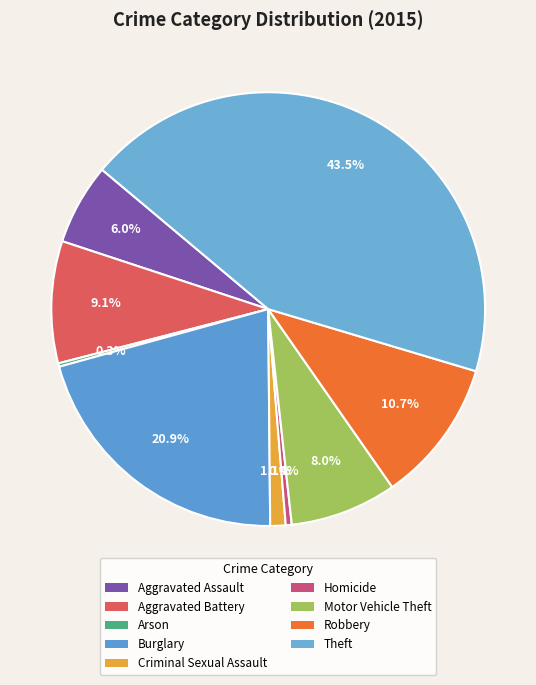

Is the sum of Motor Vehicle Theft and Aggravated Assault greater than half?

No